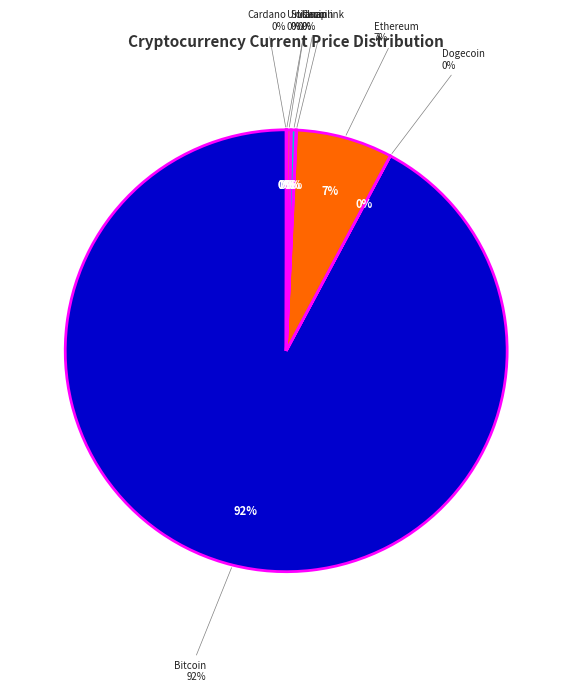

True or false: uni accounts for 1% of the total.

False